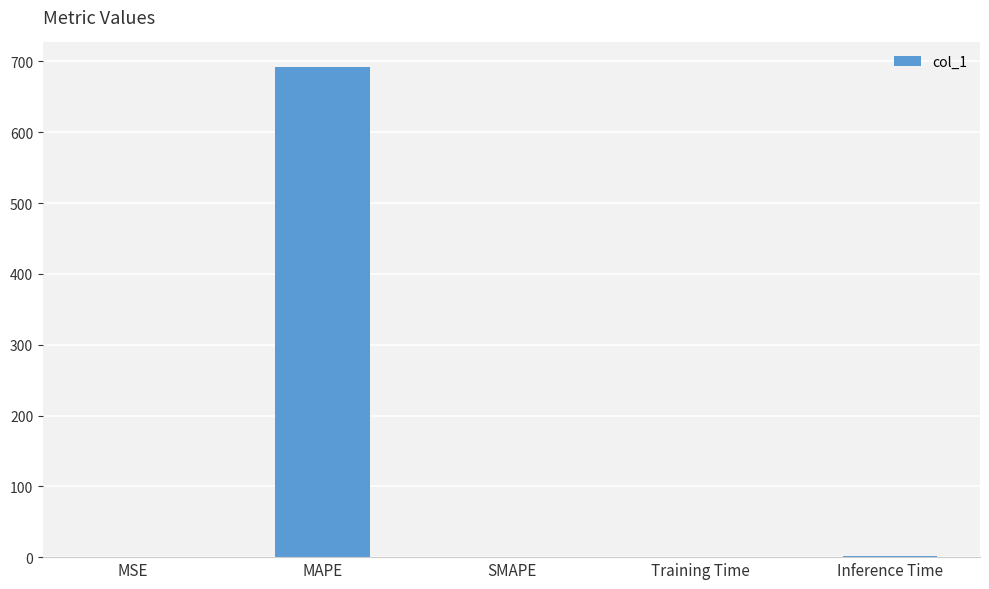

What is the change in value from MAPE to SMAPE?

-692.2